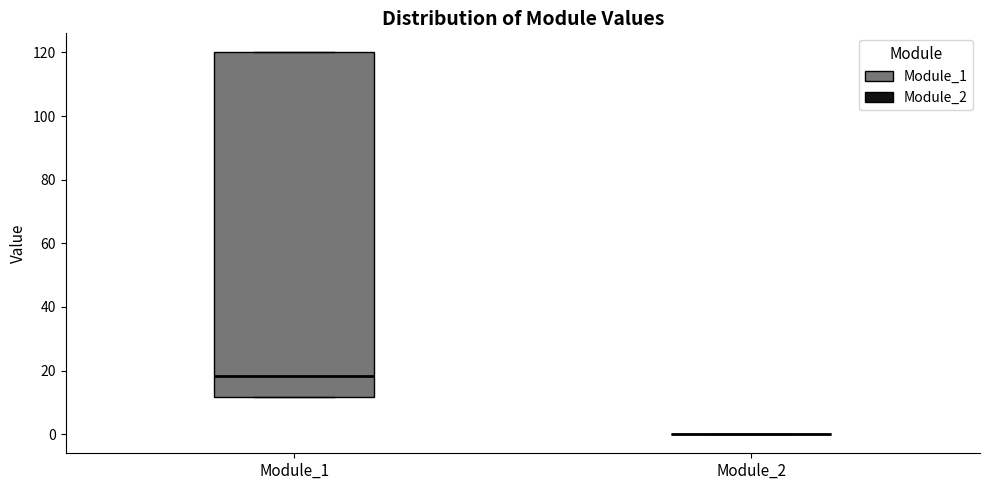

Reading left to right, transcribe this box plot: for each box, give where its median line is, the range the box spans, and where its two whiskers end, as read against the y-axis. The values are not printed on the chart, so give them approximately, as read against the axis.

Module_1: median 18, box 12 to 120, whiskers 12 to 120
Module_2: box collapsed to a line at 0, whiskers 0 to 0